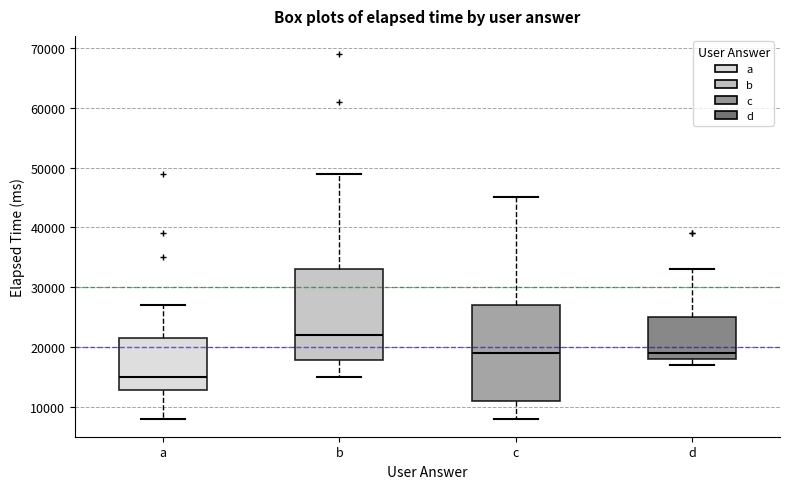

Where does the upper whisker of the box for a end on the y-axis? The values are not printed on the chart, so give them approximately, as read against the axis.

27000